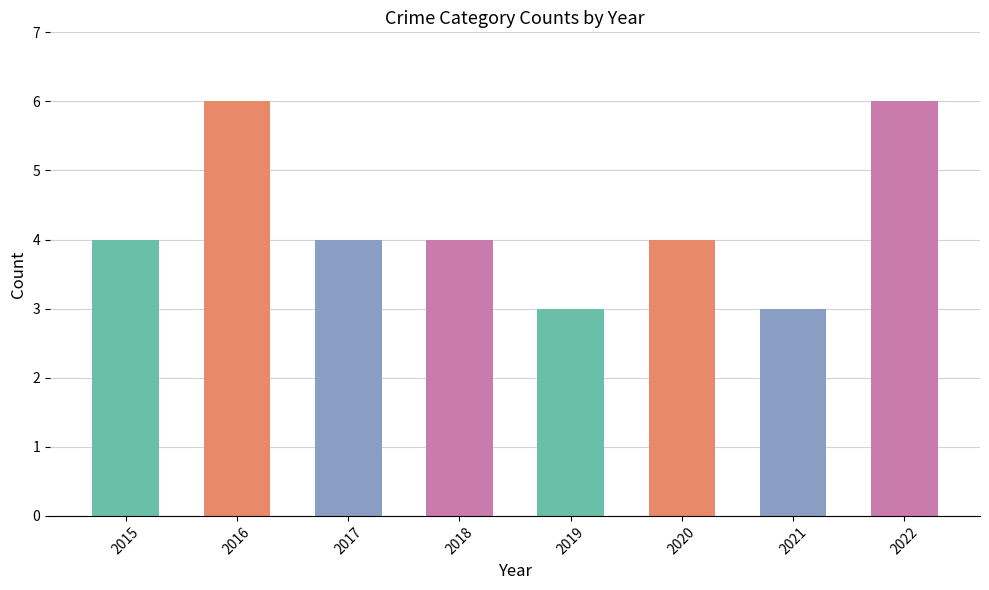

What is the minimum value shown in the chart?

3